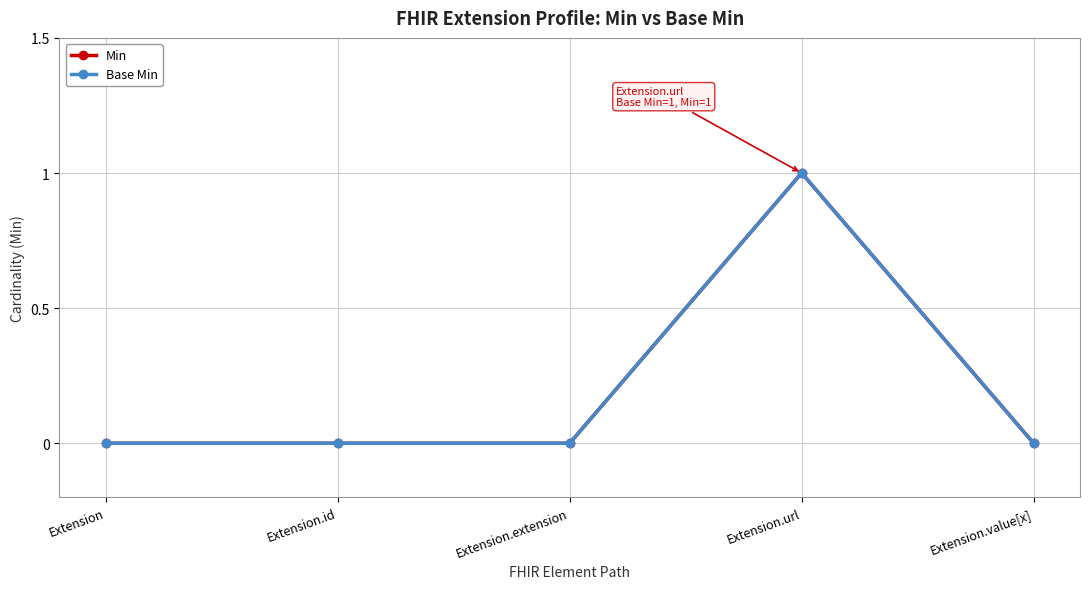

Is it true that Base Min equals -1 at Extension.value[x]?

False